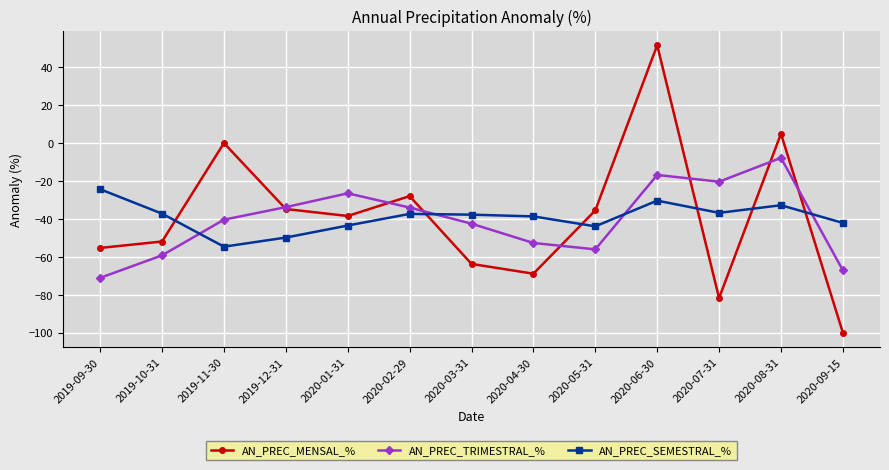

Where is AN_PREC_MENSAL_% nearest to the value -24?

2020-02-29